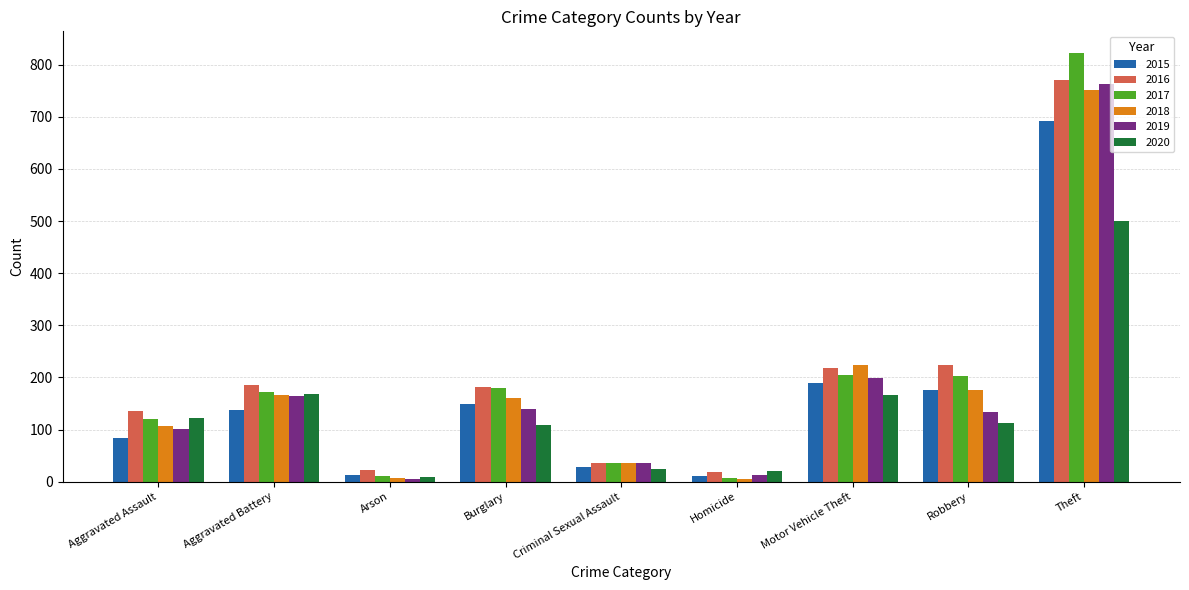

What is the approximate value of 2017 at Aggravated Assault?

121